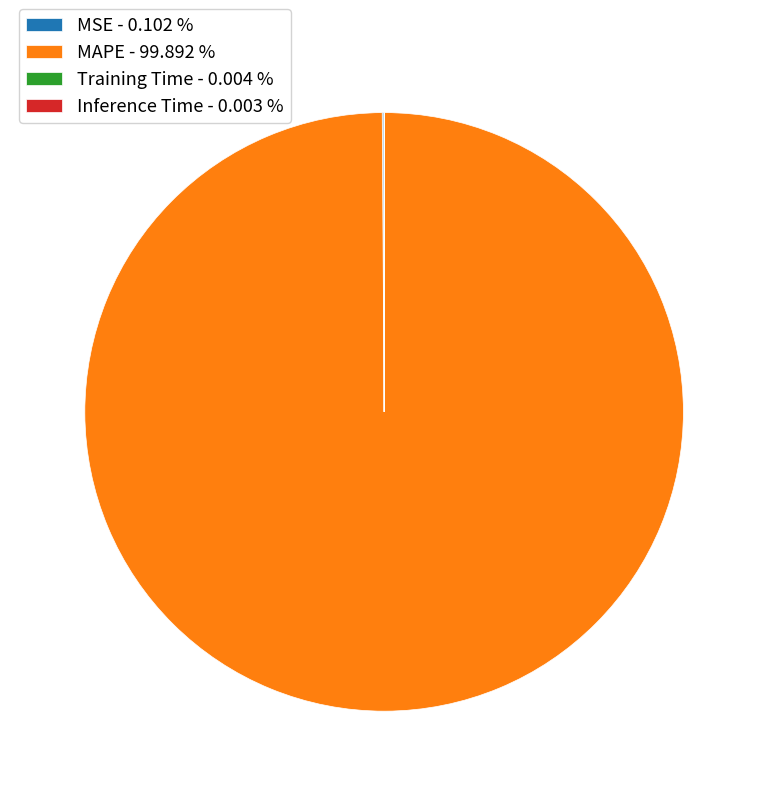

Is there a majority slice in this chart?

Yes